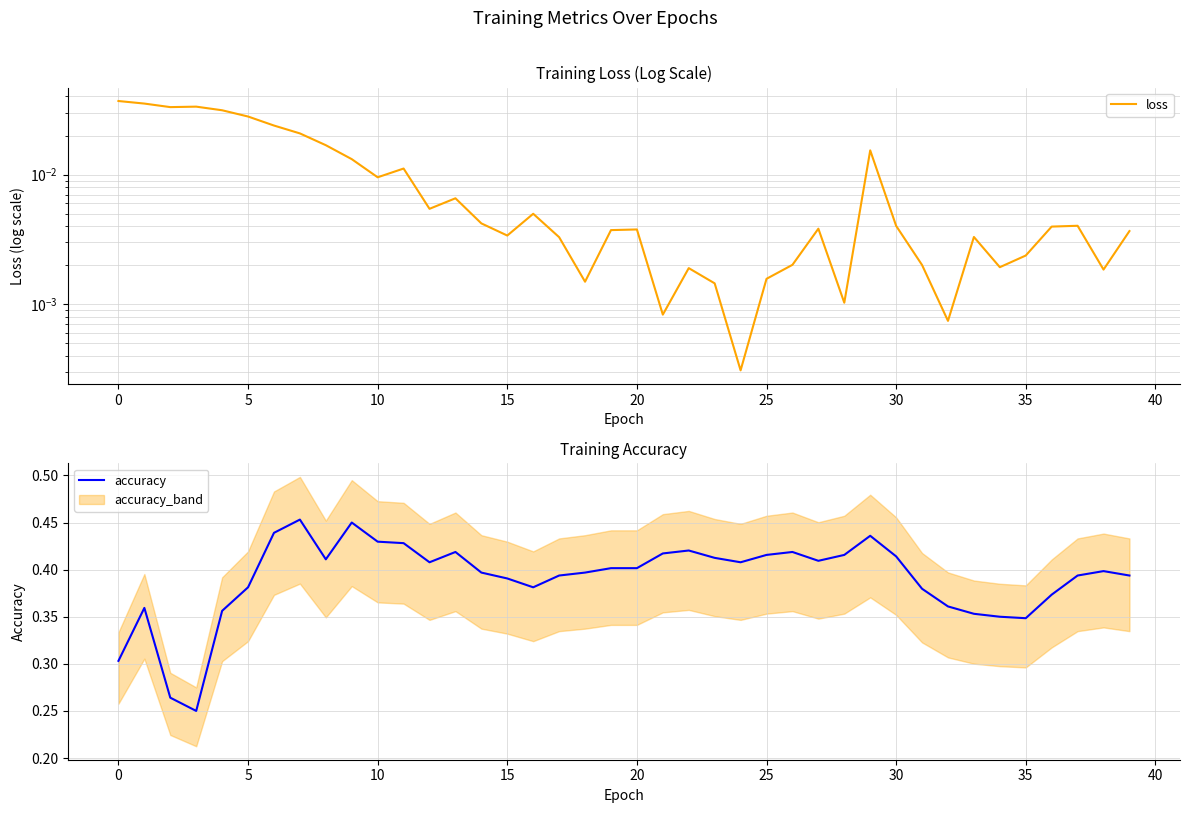

What is the lowest value of the accuracy series?

0.2